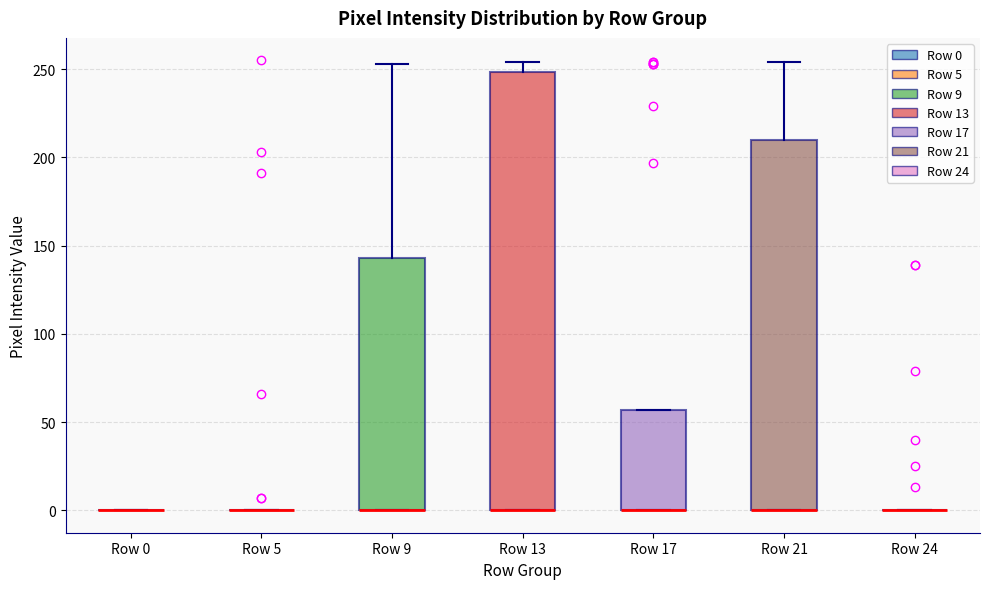

Comparing the boxes themselves (not the whiskers), which one is the tallest?

Row 13